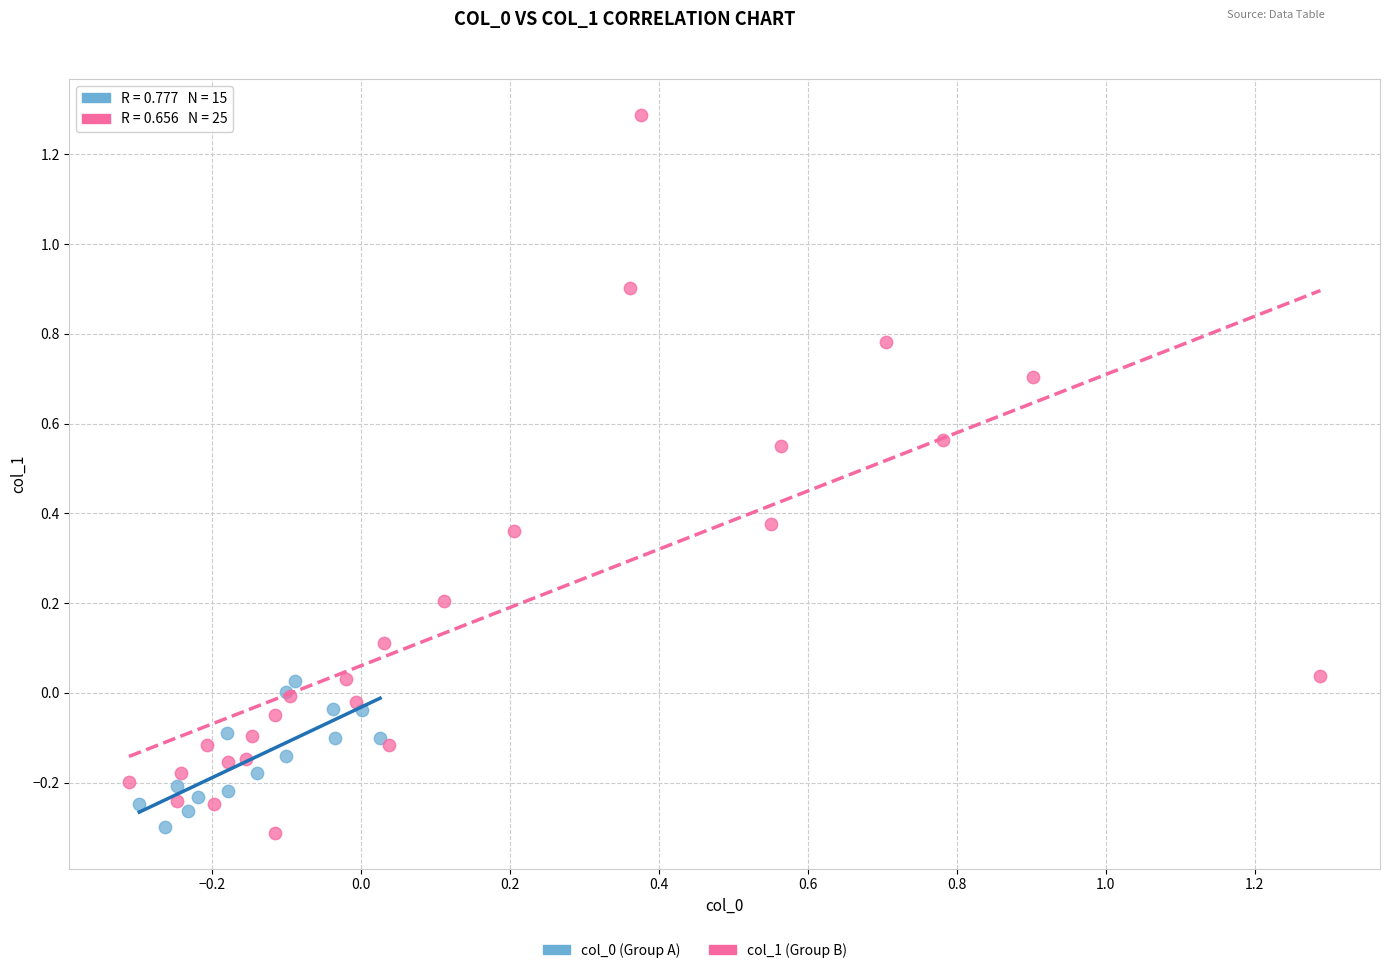

Which series contains the highest Y value?

col_1 (Group B)